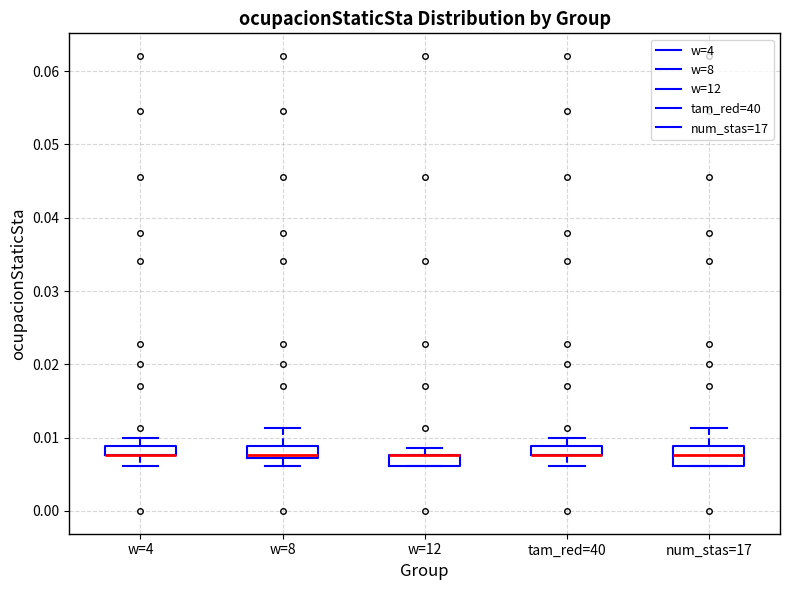

Which box is the tallest, from its lower edge to its upper edge?

num_stas=17